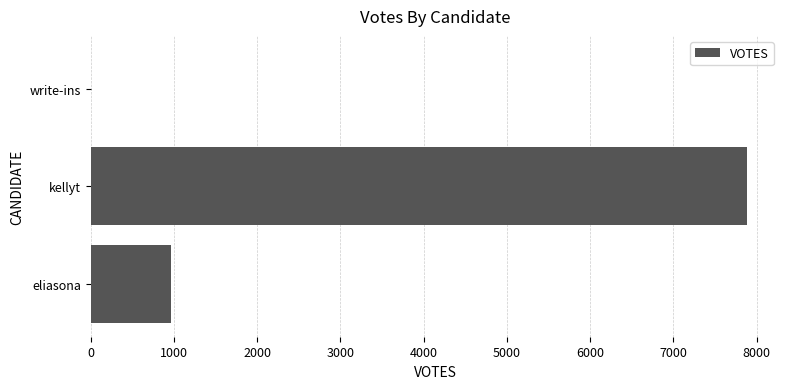

What is the ratio of the value at kellyt to the value at eliasona?

8.1